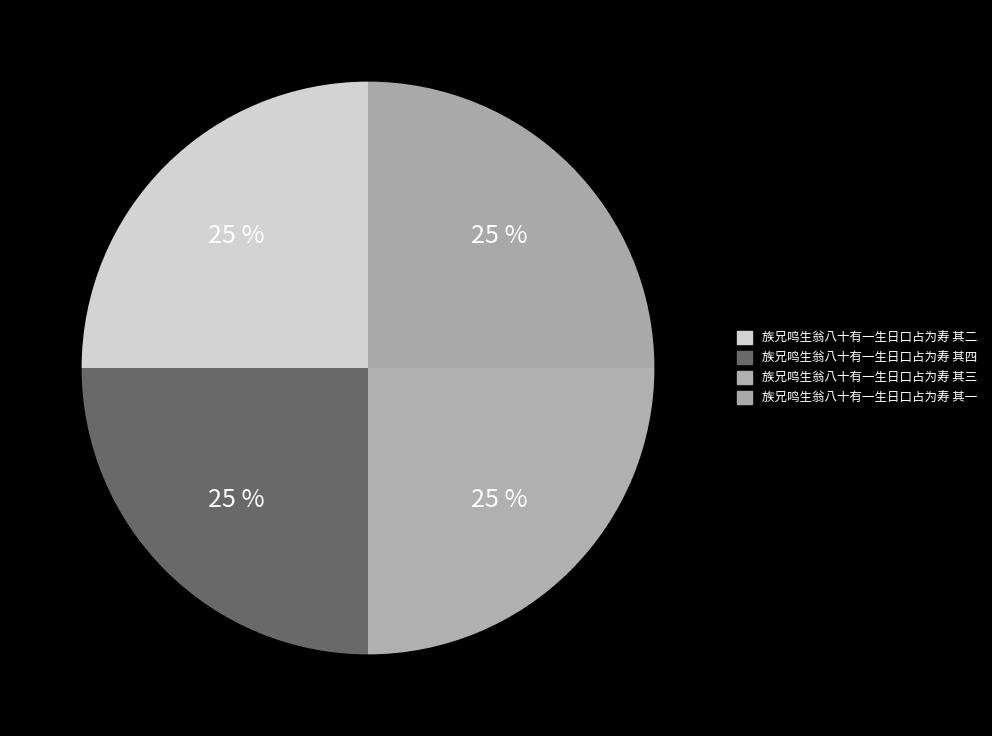

Combined, what portion of the pie is 族兄鸣生翁八十有一生日口占为寿 其四 and 族兄鸣生翁八十有一生日口占为寿 其三?

50.0%